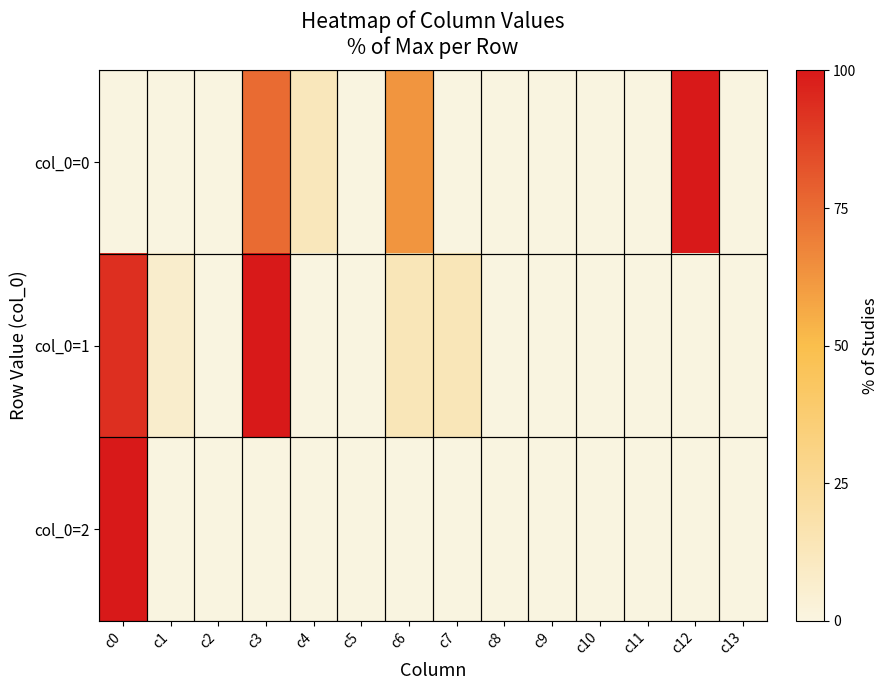

How many distinct data groups are displayed?

3